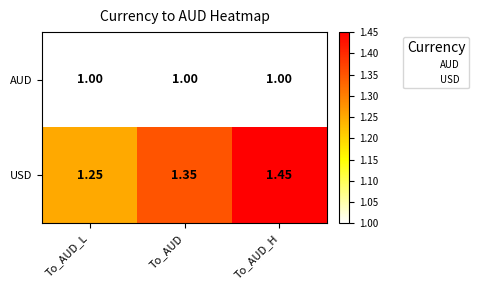

Which category has the lowest value in the USD series?

To_AUD_L